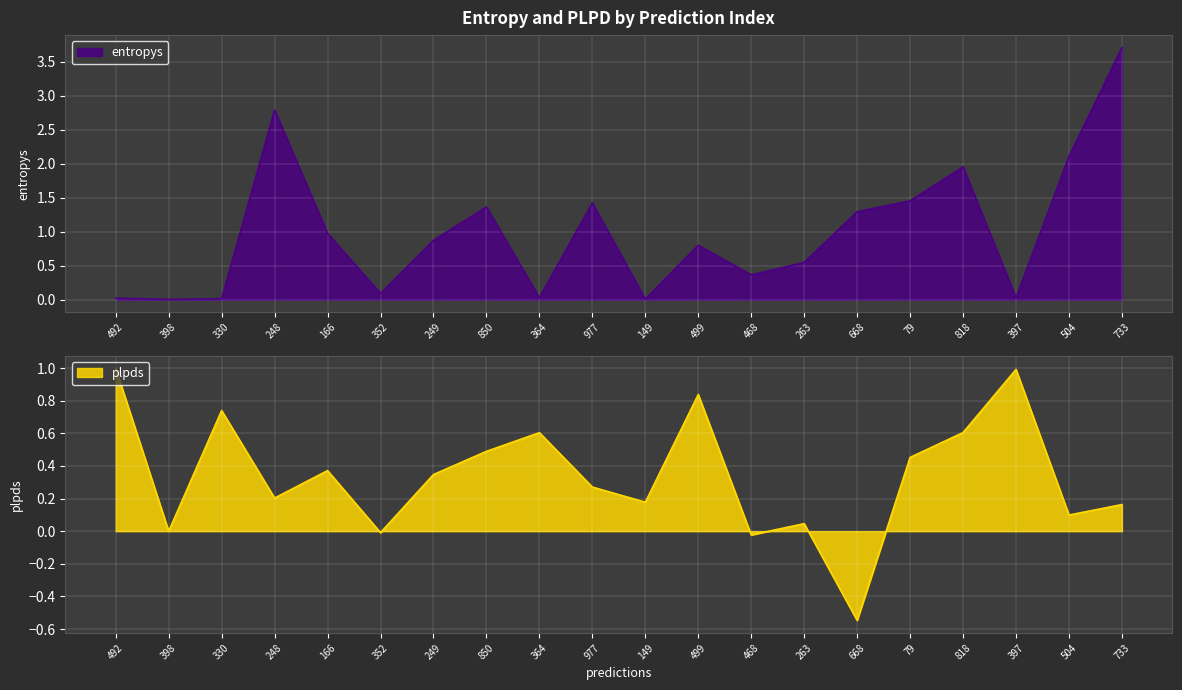

Reading right to left, list all the values displayed in this chart.

entropys: 733=3.7	504=2.1	397=0.0	818=2.0	79=1.5	668=1.3	263=0.5	468=0.4	499=0.8	149=0.0	977=1.4	364=0.0	850=1.4	249=0.9	352=0.1	166=1.0	248=2.8	330=0.0	398=0.0	492=0.0
plpds: 733=0.2	504=0.1	397=1.0	818=0.6	79=0.5	668=-0.5	263=0.0	468=-0.0	499=0.8	149=0.2	977=0.3	364=0.6	850=0.5	249=0.3	352=-0.0	166=0.4	248=0.2	330=0.7	398=0.0	492=1.0